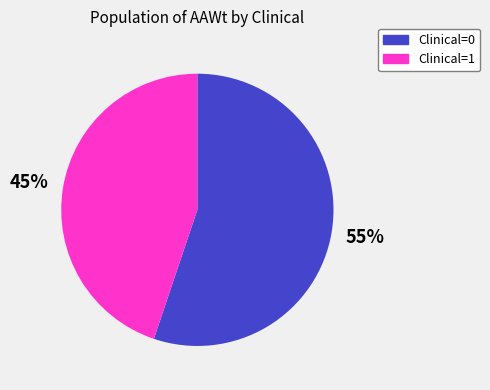

How many slices are in this pie chart?

2